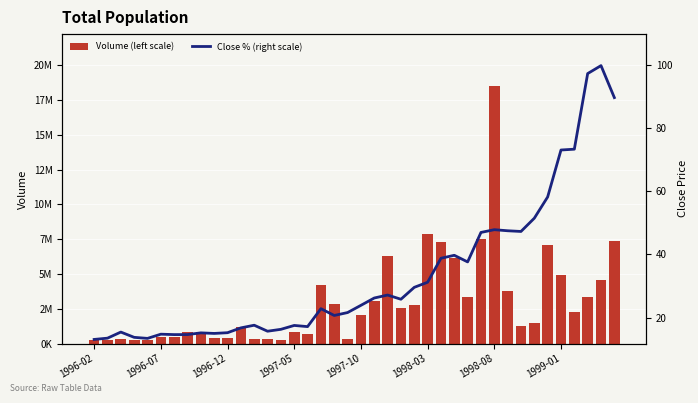

At which label does Volume (left scale) reach its peak?

1998-08